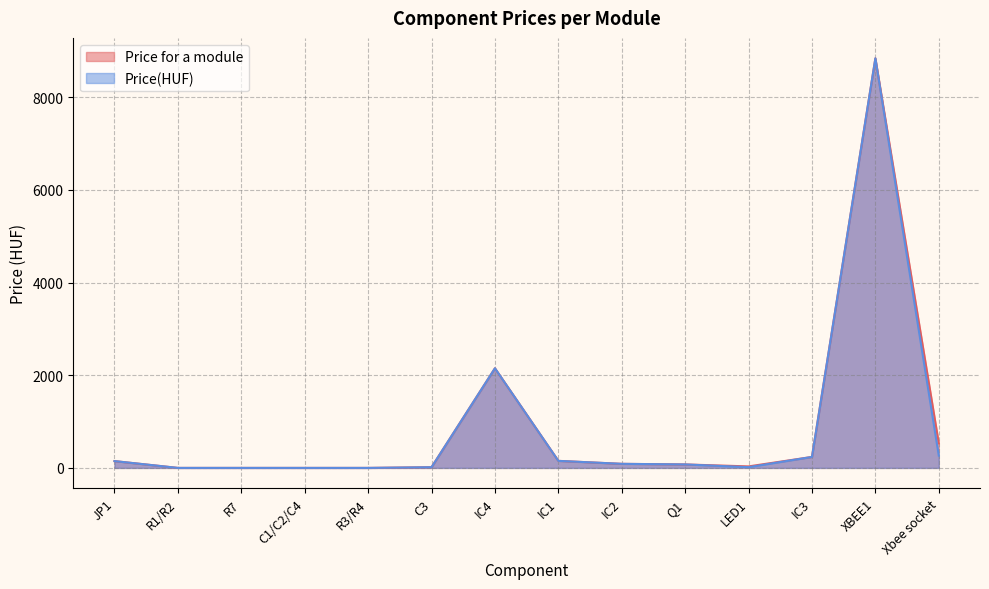

Rank the series at XBEE1 from highest to lowest value.

Price for a module, Price(HUF)